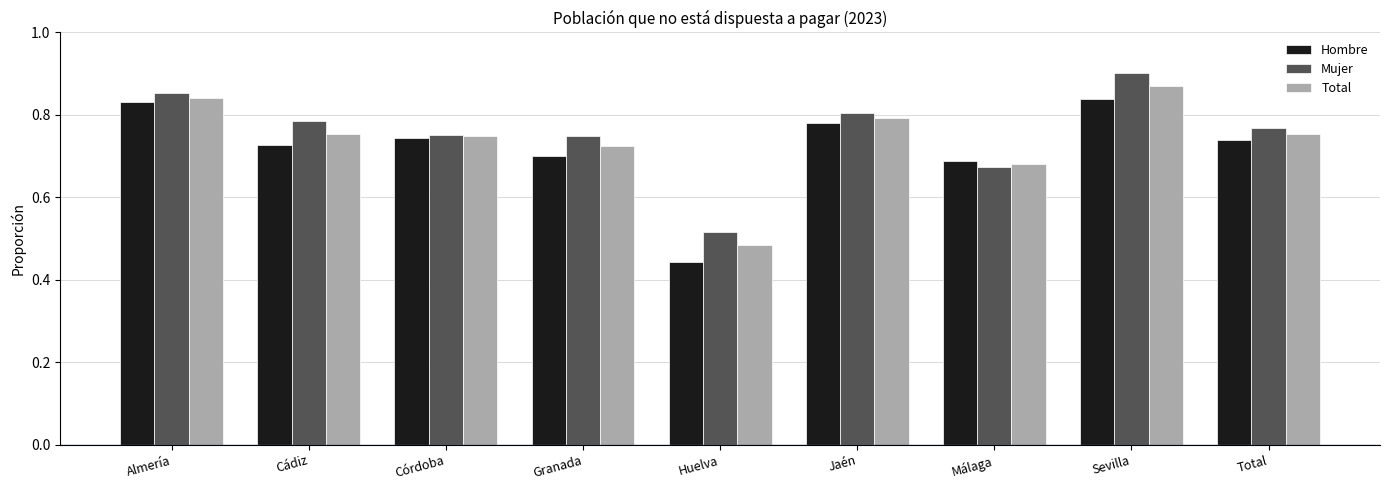

At which category does the chart reach its peak across all series?

Sevilla